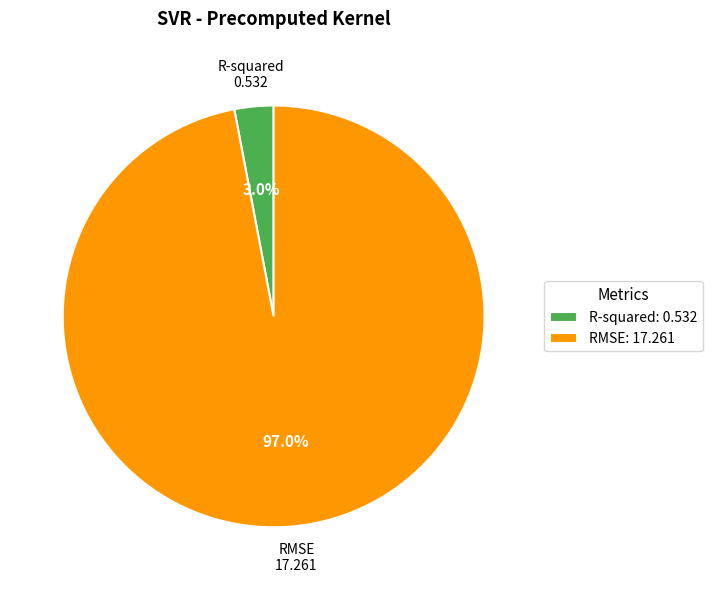

Which has a higher value, RMSE or R-squared?

RMSE